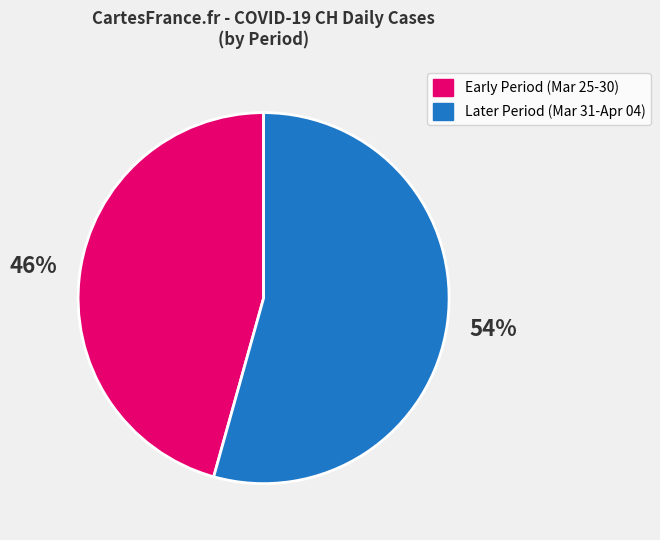

To the nearest percent, what is the average slice percentage?

50%